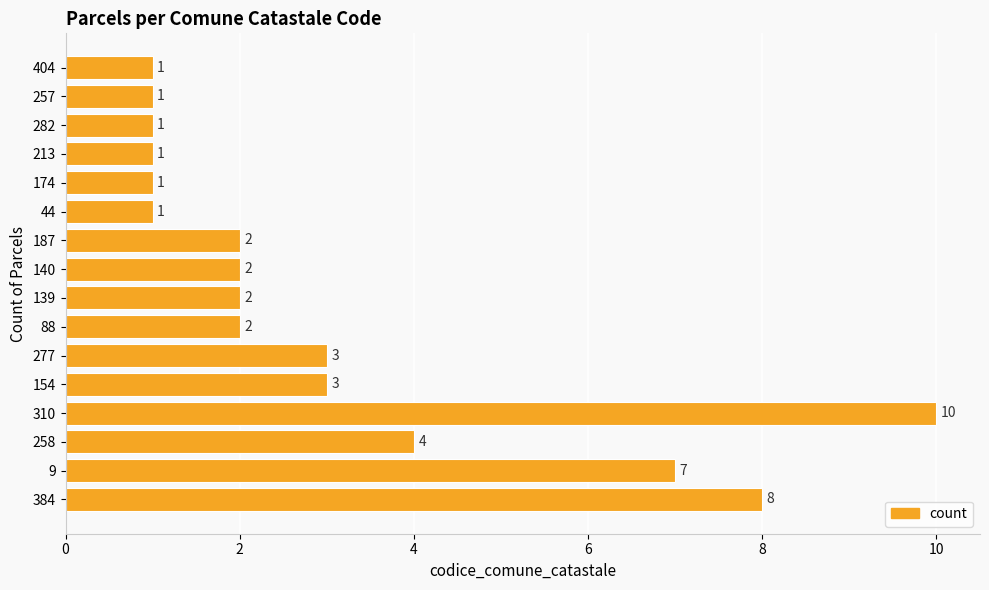

What is the difference between the maximum and minimum values?

9